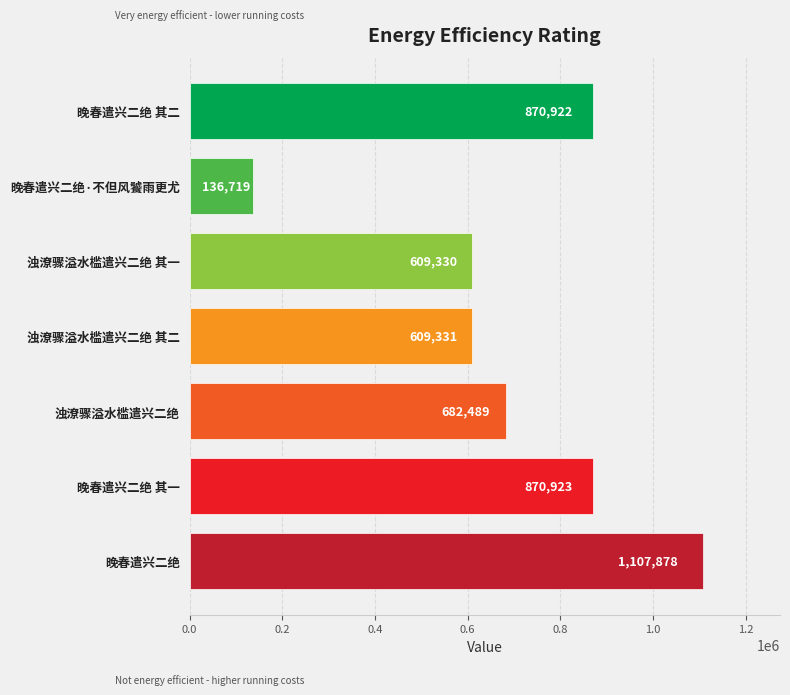

What is the difference between the second highest and minimum values?

734204